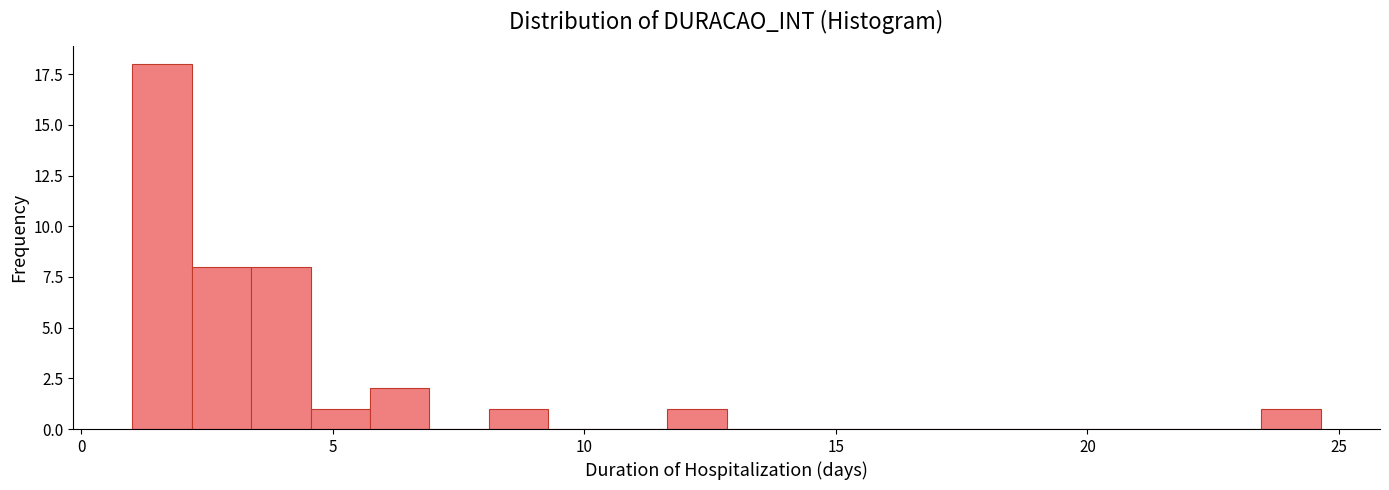

Around what value on the x-axis is the tallest bar? Give the approximate position of its centre, as read against the axis.

1.5